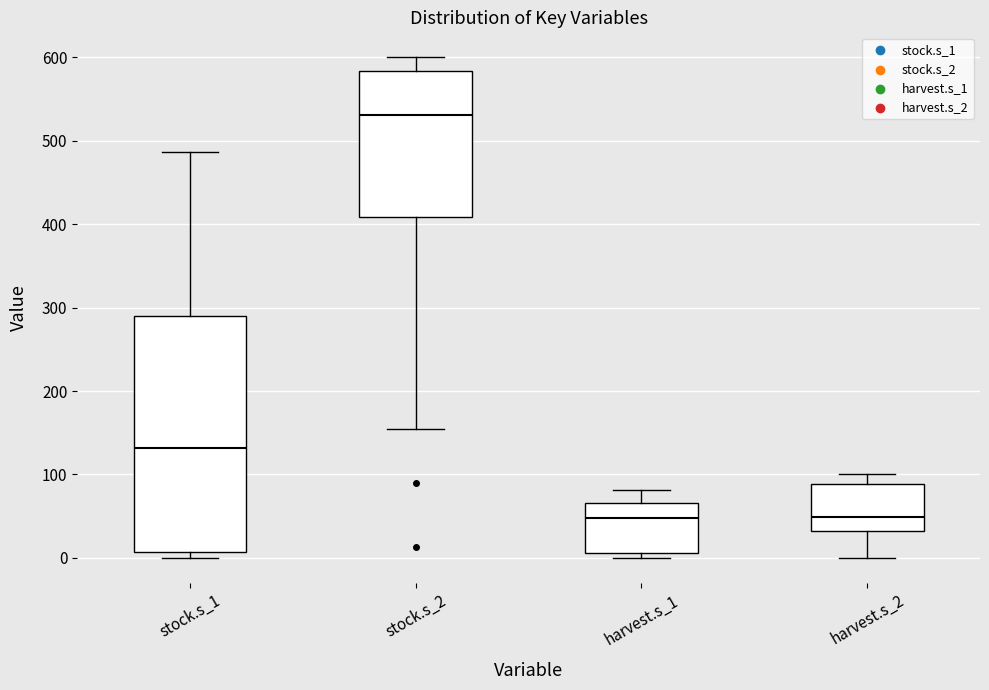

Comparing the boxes themselves (not the whiskers), which one is the tallest?

stock.s_1